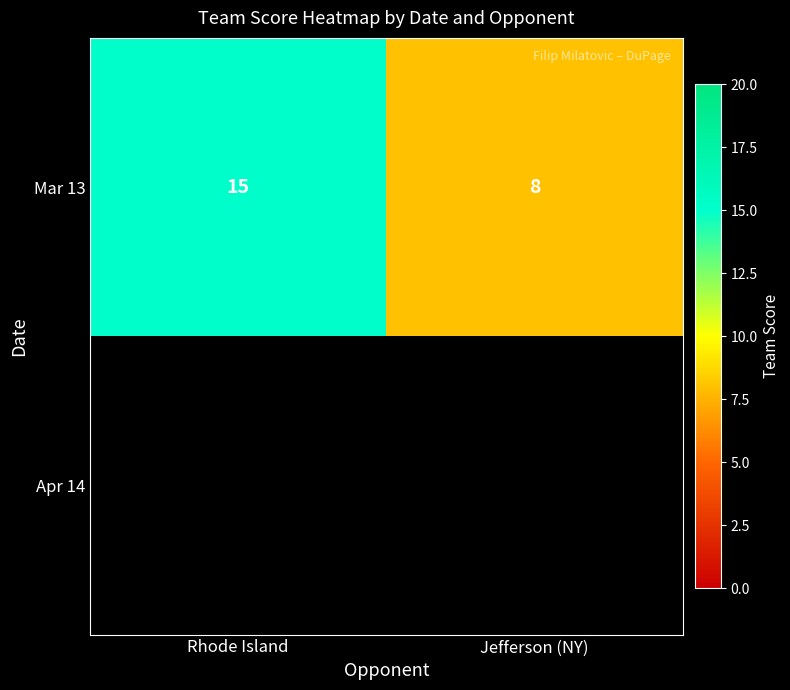

What is the sum of the Mar 13 values at Rhode Island and Jefferson (NY)?

23